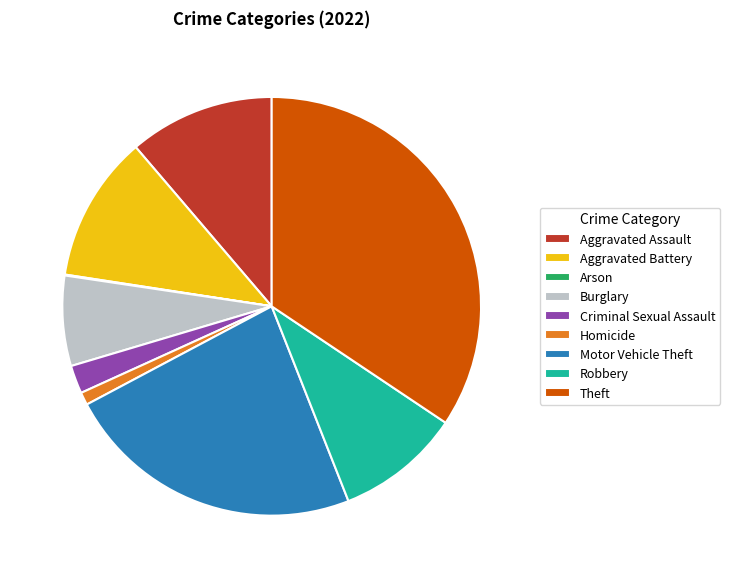

Is there a majority slice in this chart?

No